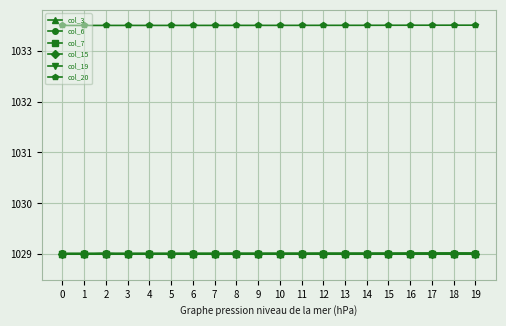

True or false: col_20 and col_7 intersect in this chart.

False